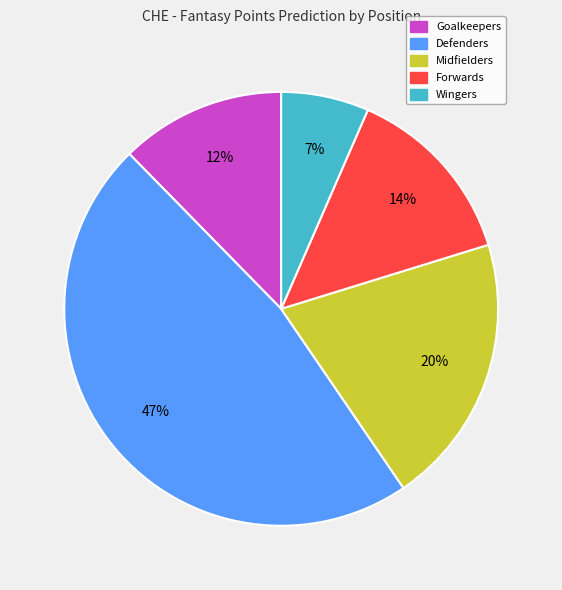

How many slices are in this pie chart?

5